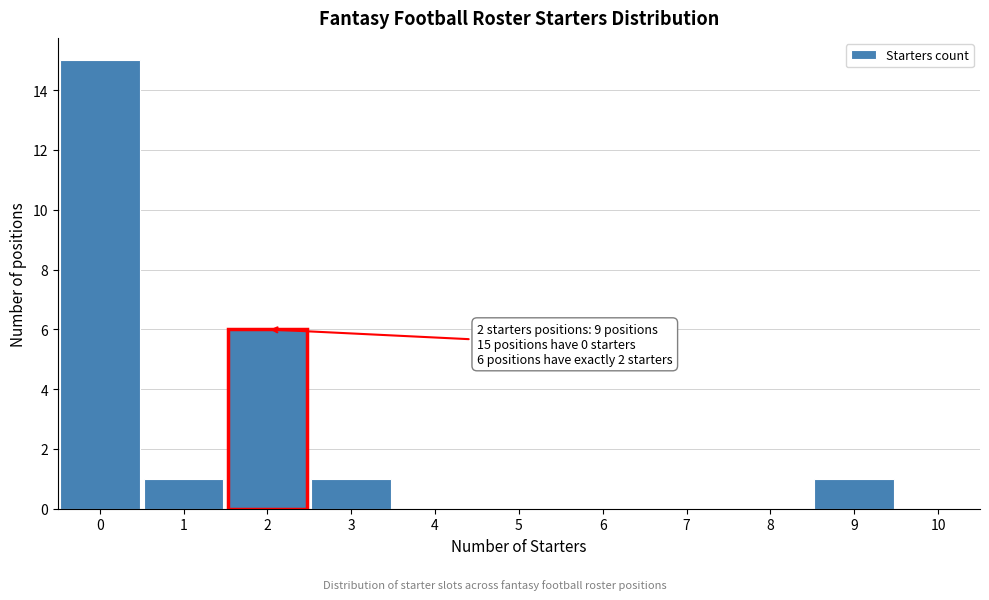

Which range on the x-axis has the tallest bar?

-0.5 to 0.5